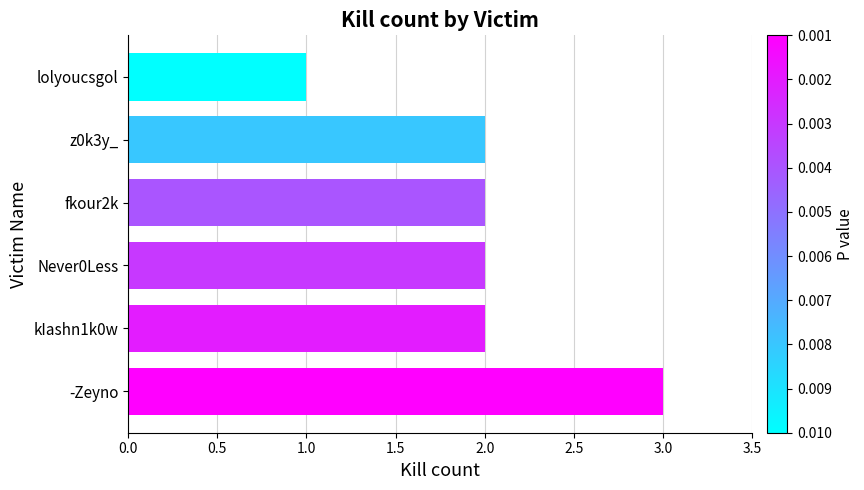

What is the maximum value shown in the chart?

3